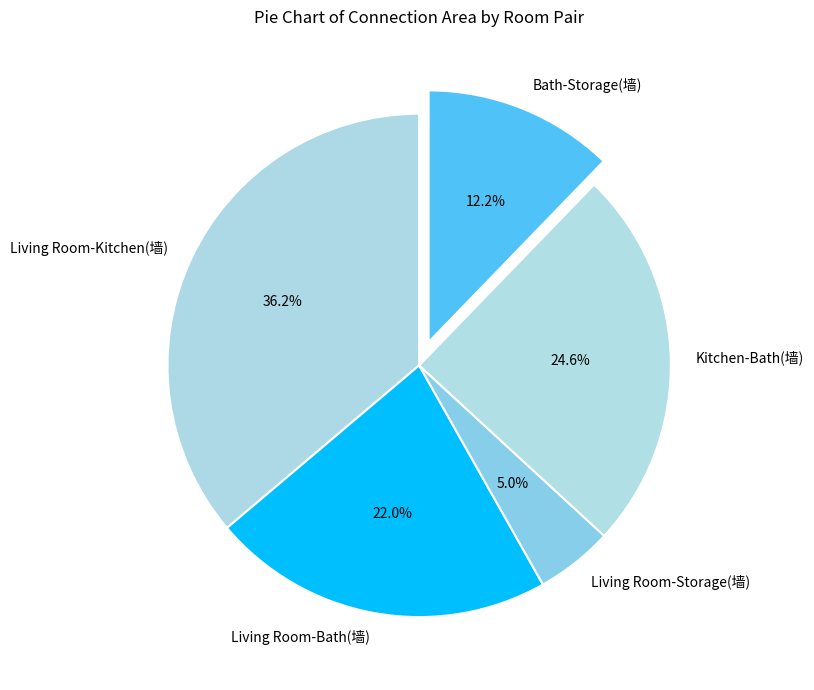

True or false: Living Room-Bath(墙) accounts for 22% of the total.

True